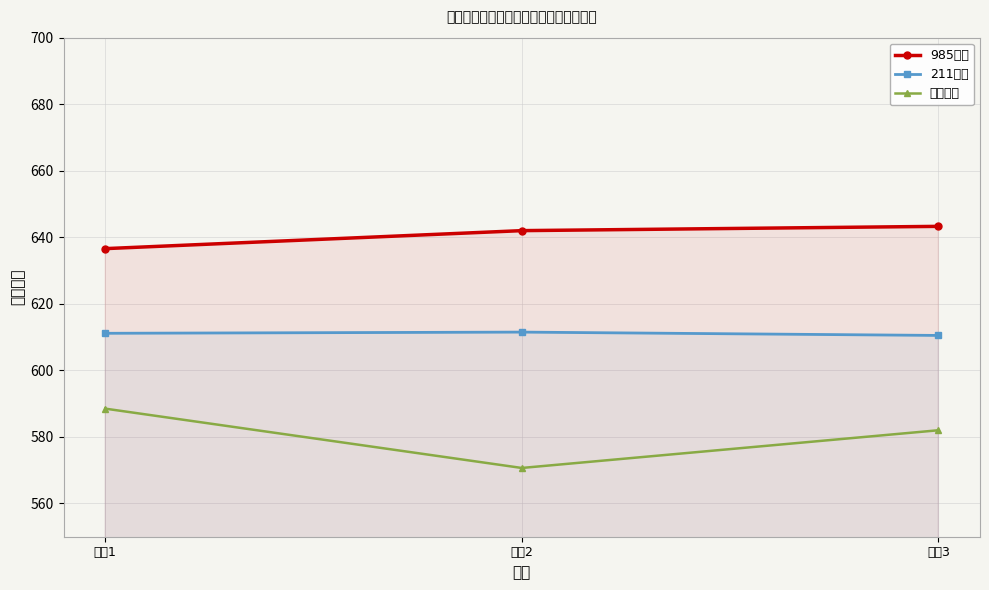

Where does the 985院校 series first go above 642?

班级3